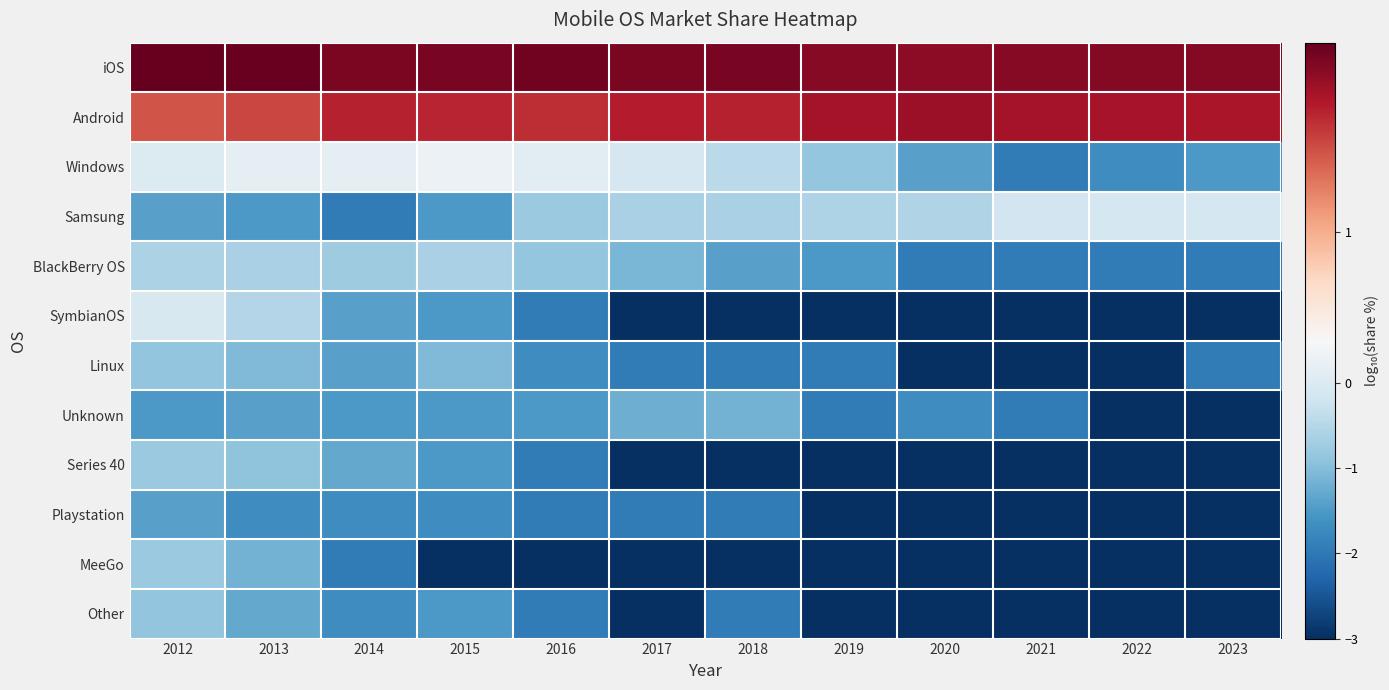

Which series changed the most between 2014 and 2017?

Series 40